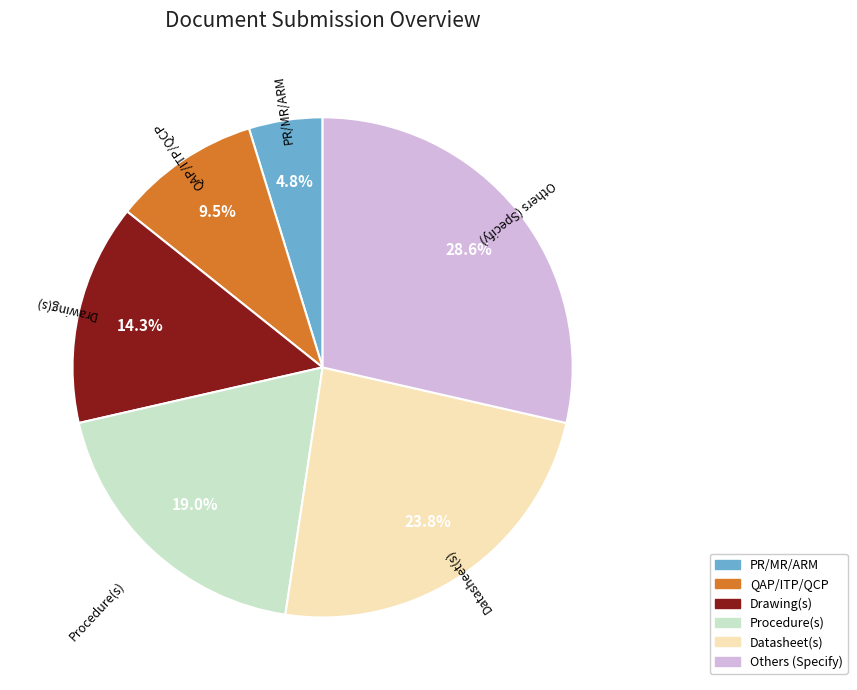

Rank the categories by value from highest to lowest.

Others (Specify), Datasheet(s), Procedure(s), Drawing(s), QAP/ITP/QCP, PR/MR/ARM